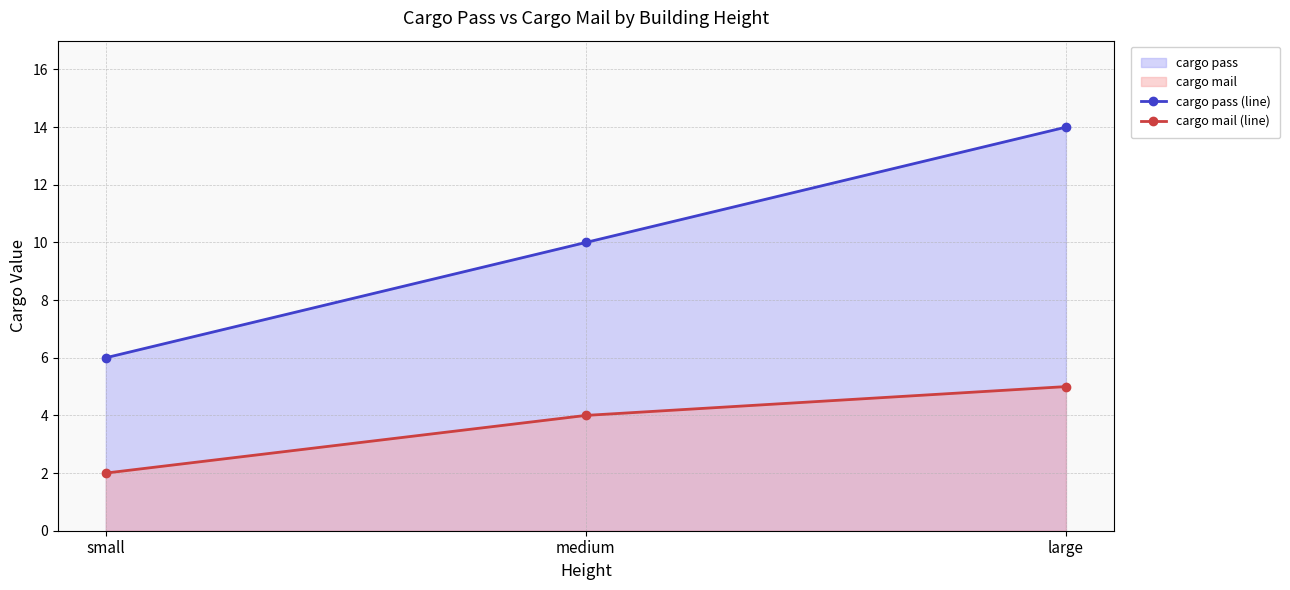

Between small and large, which series saw the biggest shift?

cargo pass (line)